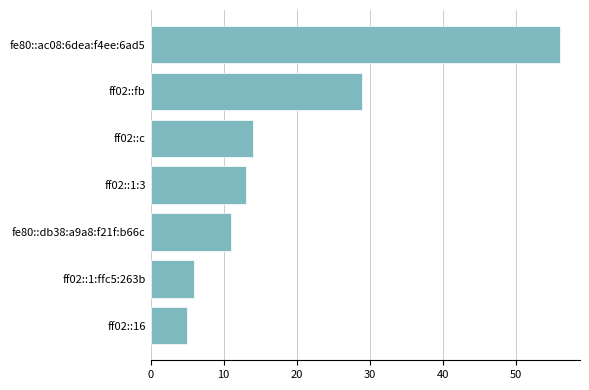

Reading bottom to top, extract all data points from this chart.

5	6	11	13	14	29	56